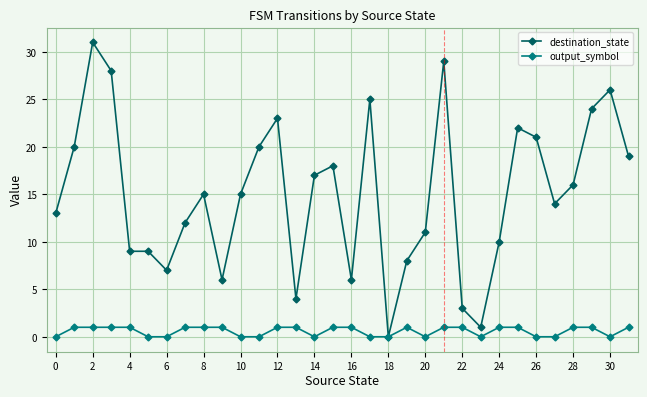

Which series has the largest total across all categories?

destination_state